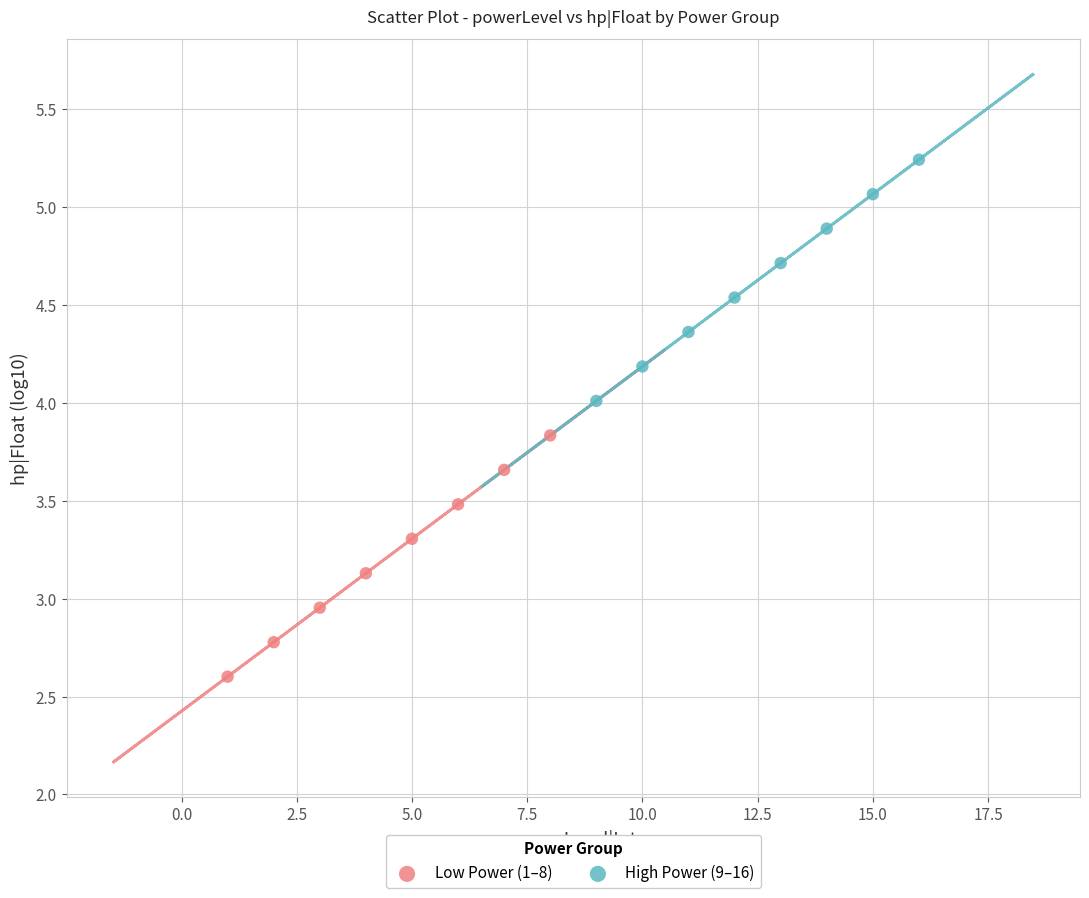

Which series reaches the maximum Y coordinate?

High Power (9–16)